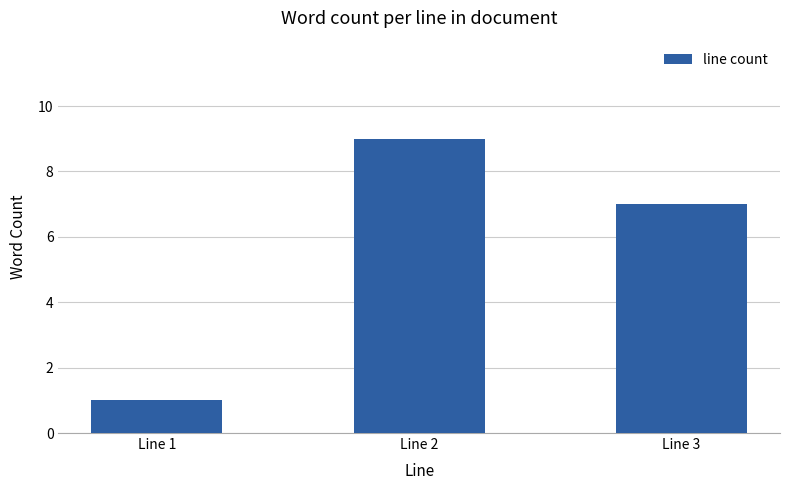

What is the difference between the maximum and minimum values?

8